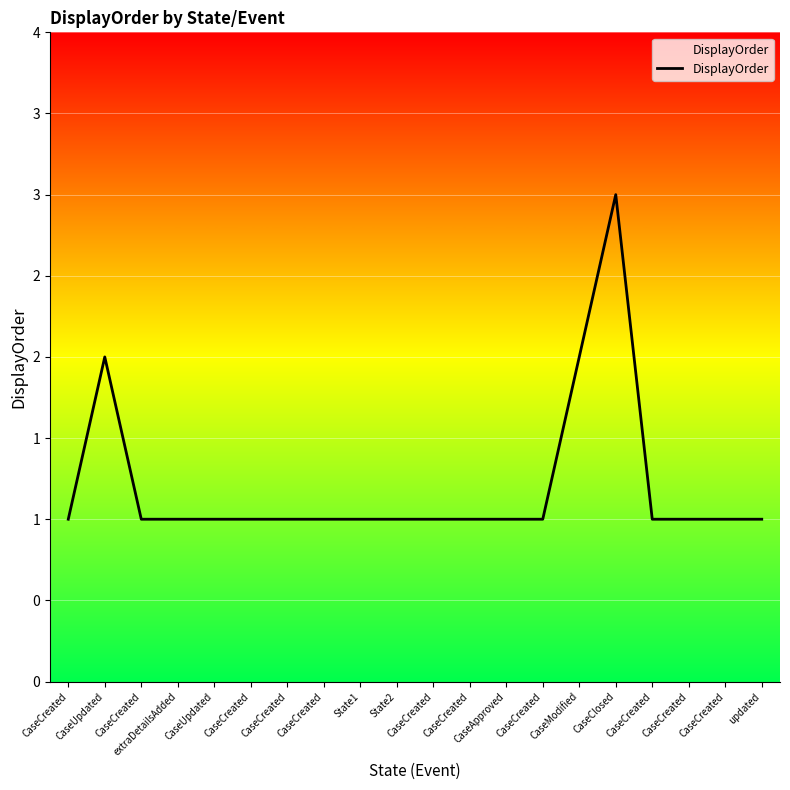

Does the chart display data point markers on the line(s)?

No